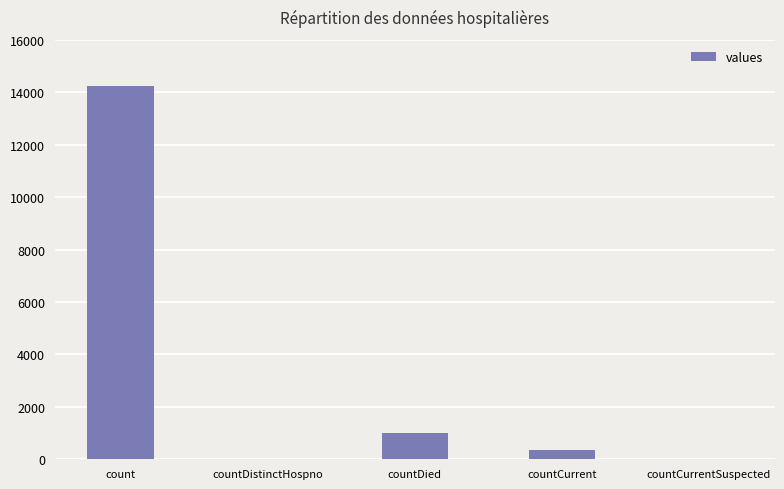

What is the greatest value displayed?

14225